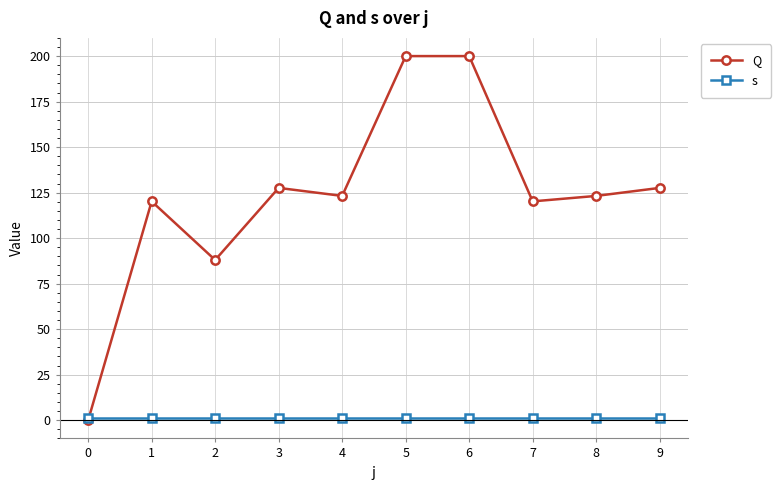

At which label does Q first exceed 123?

3